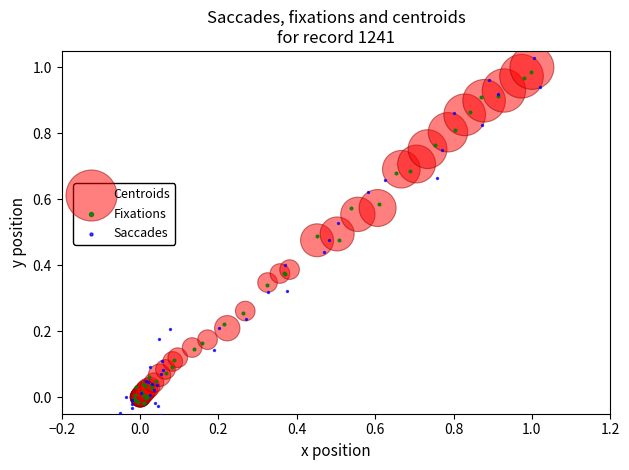

Which series has the widest spread of Y values?

Saccades